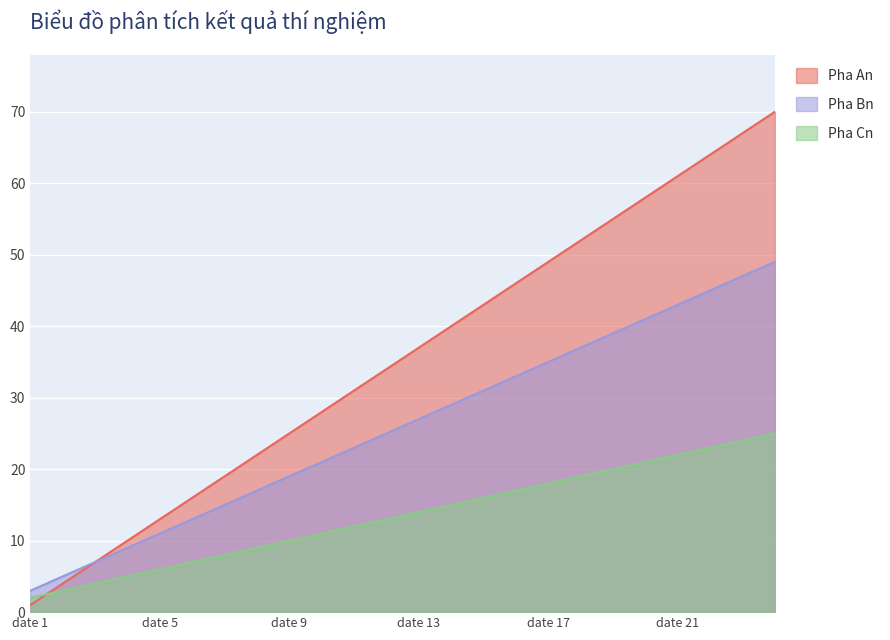

True or false: Pha An and Pha Cn cross at least once.

True